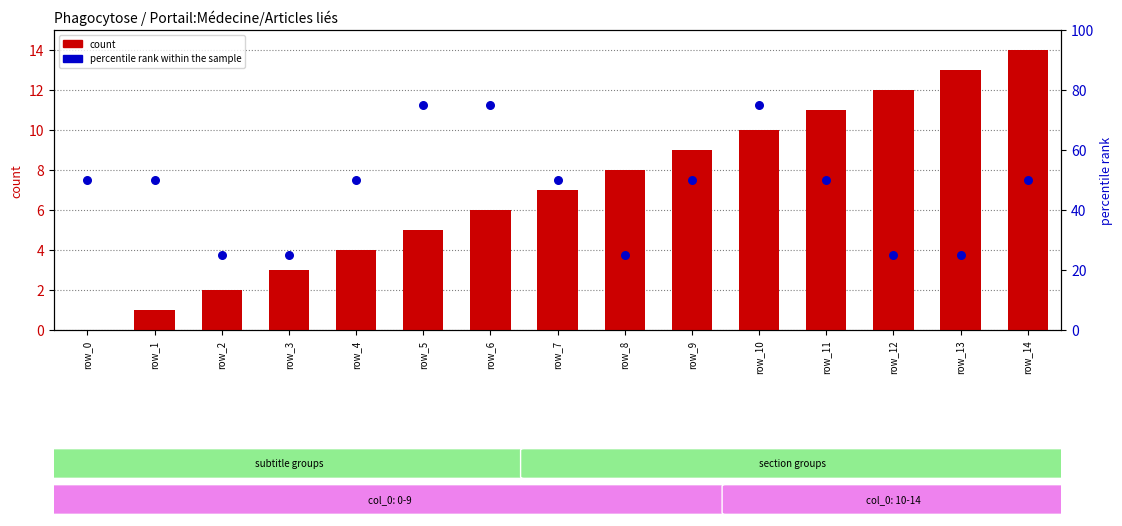

Which series has the largest Y range (max minus min)?

percentile rank within the sample